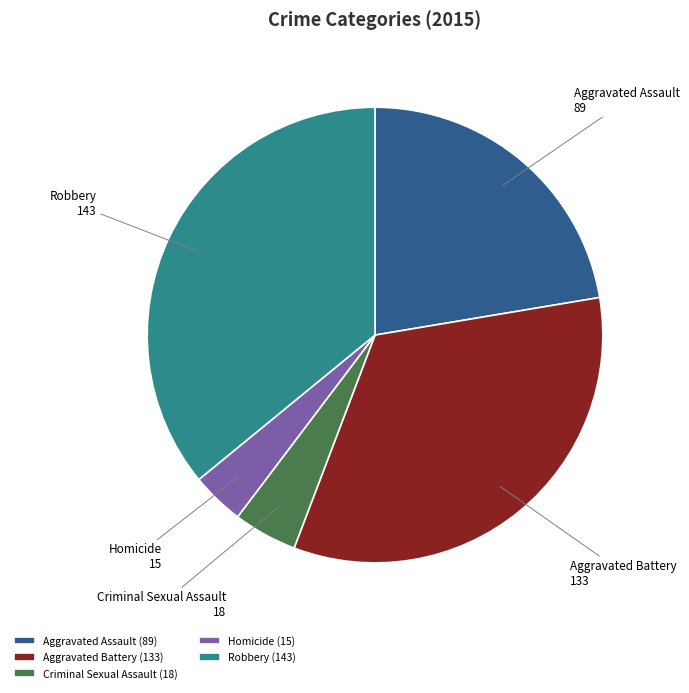

Which category has the biggest portion of the pie?

Robbery